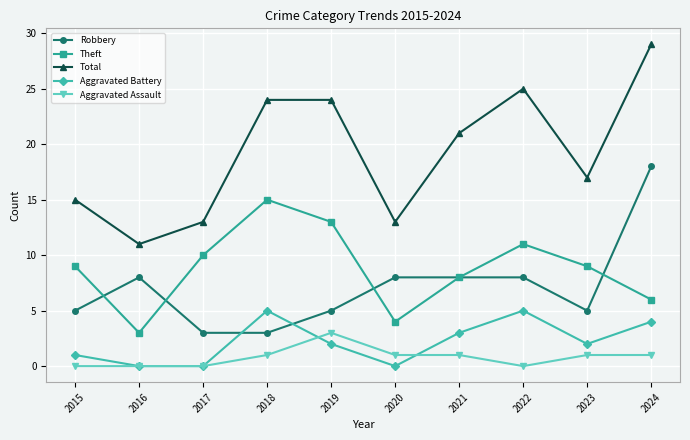

Does the chart have visible grid lines?

Yes